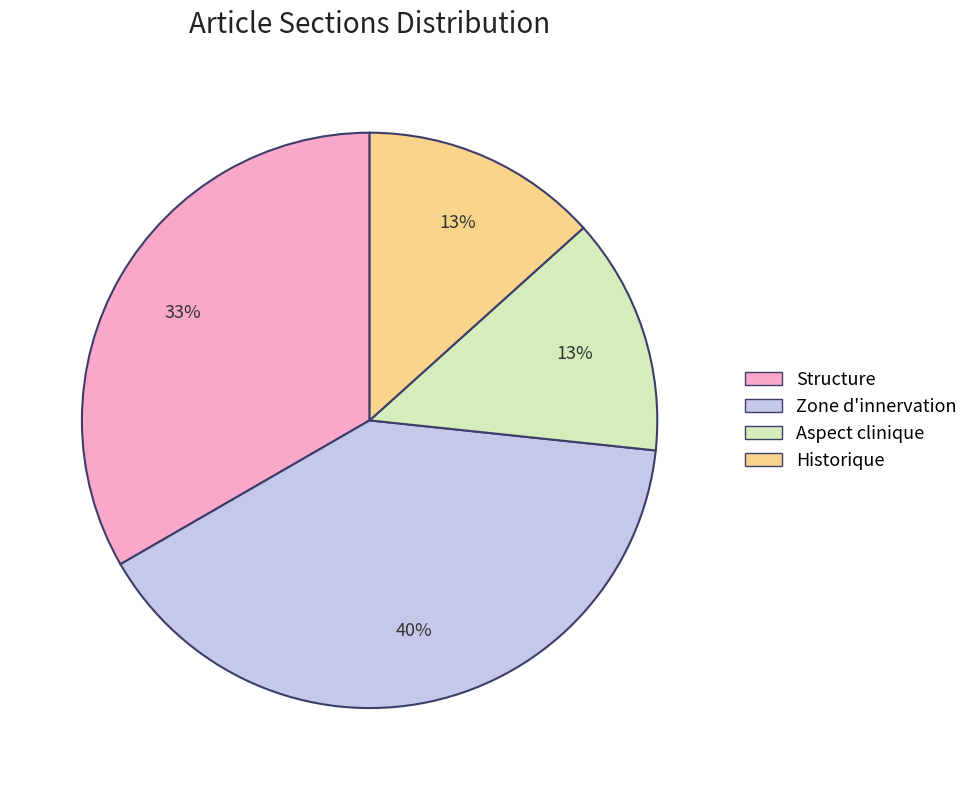

What percentage is the Structure slice, to the nearest percent?

33%